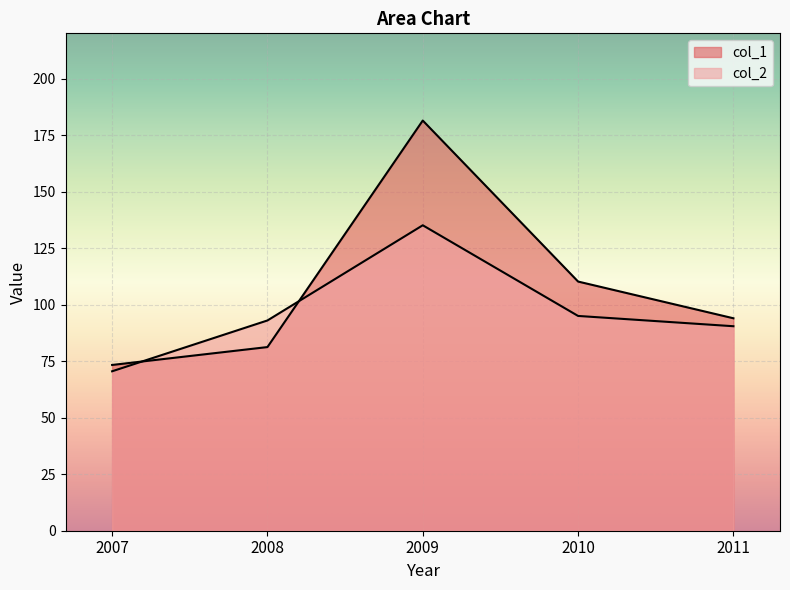

What is the spread (max minus min) of values at 2008?

11.8